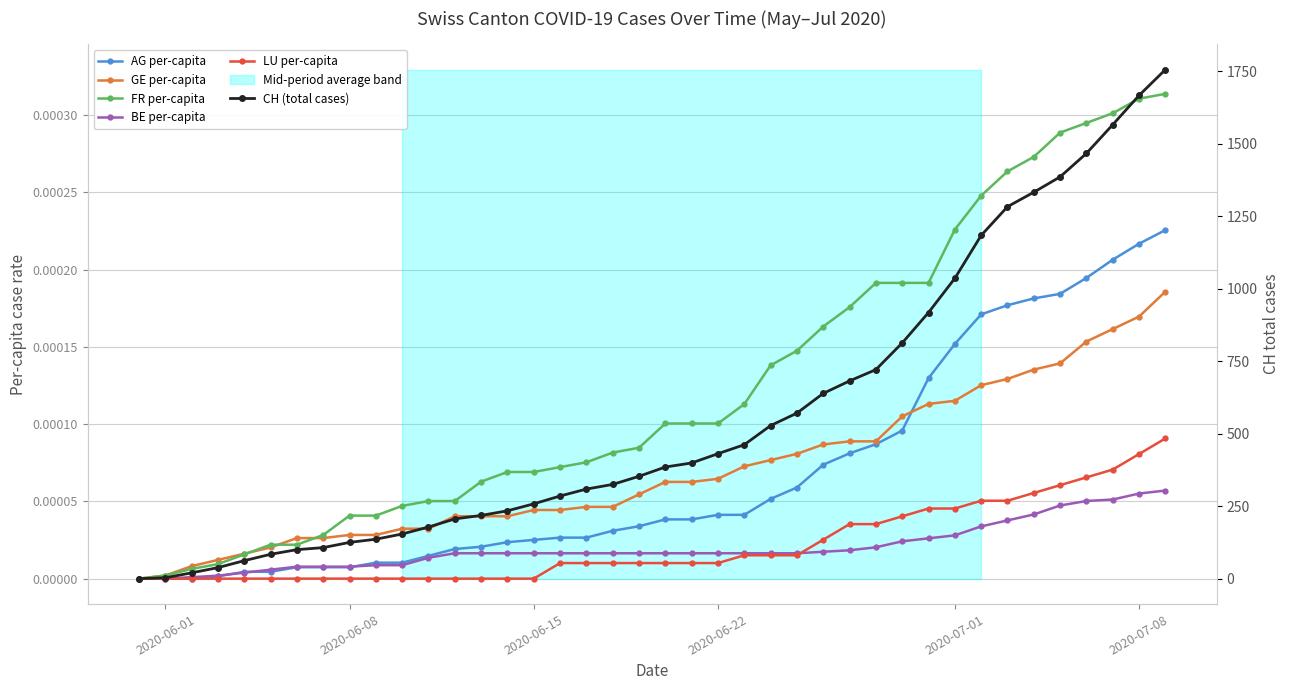

What is the maximum value shown in the chart?

1756.0